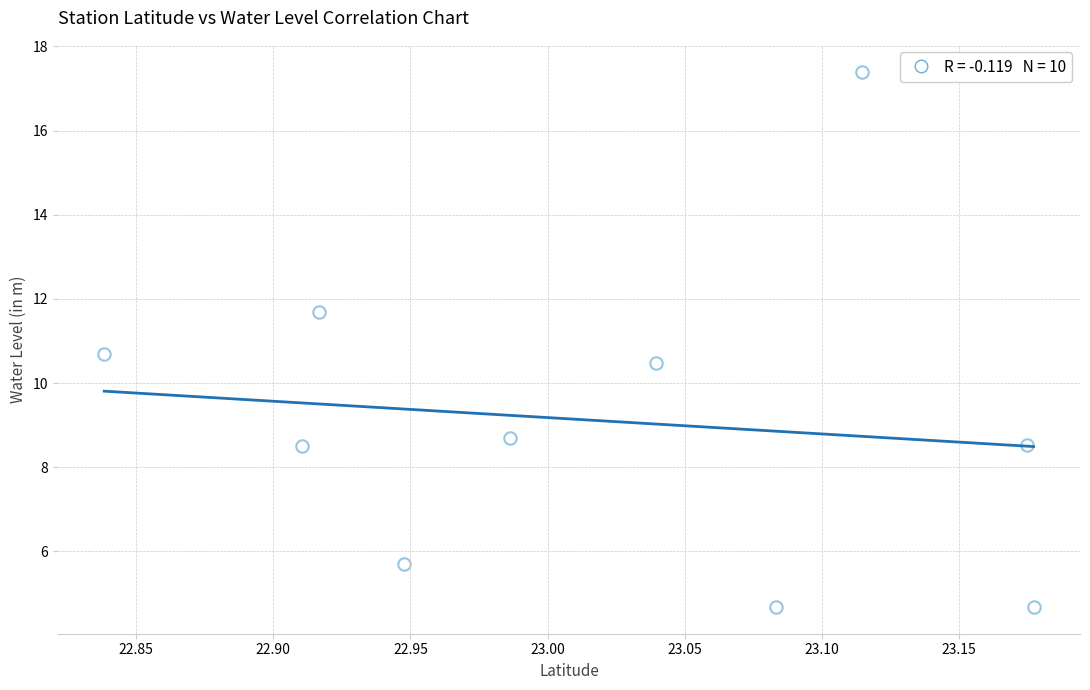

What Y value in the scatter plot is closest to 11?

10.7